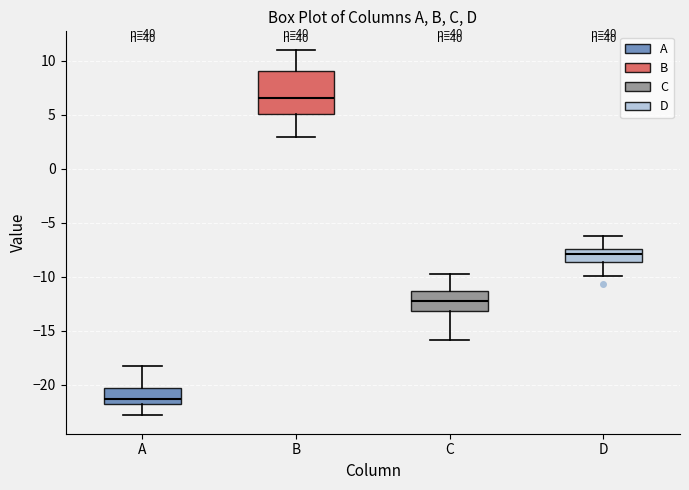

Where is the lower edge of the box for A on the y-axis? The values are not printed on the chart, so give them approximately, as read against the axis.

-22.0